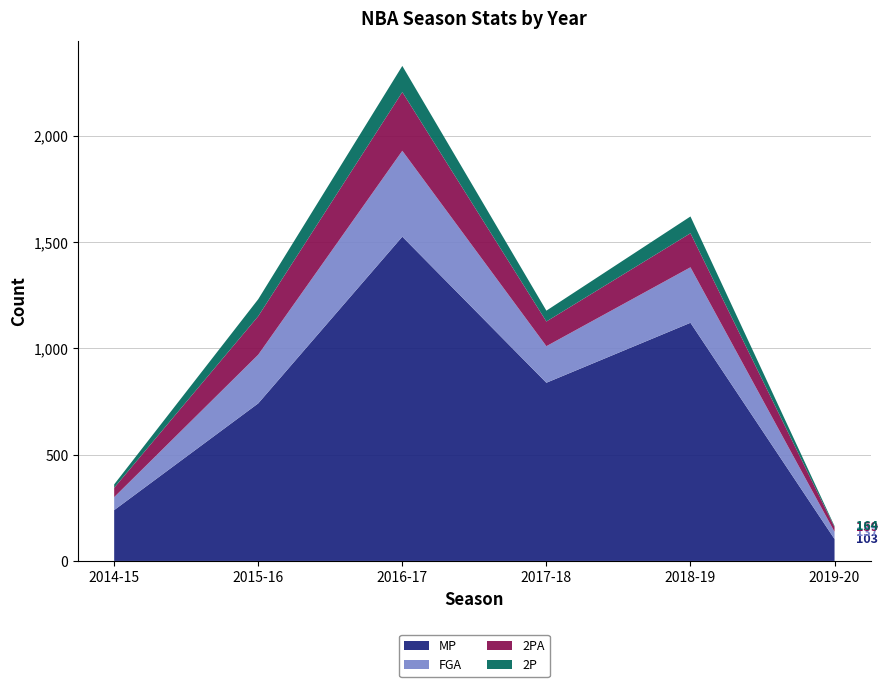

Reading left to right, what are all the values shown in this chart?

MP: 2014-15=239	2015-16=741	2016-17=1525	2017-18=838	2018-19=1120	2019-20=103
FGA: 2014-15=61	2015-16=229	2016-17=404	2017-18=172	2018-19=261	2019-20=34
2PA: 2014-15=44	2015-16=181	2016-17=276	2017-18=116	2018-19=160	2019-20=22
2P: 2014-15=16	2015-16=80	2016-17=123	2017-18=51	2018-19=79	2019-20=5